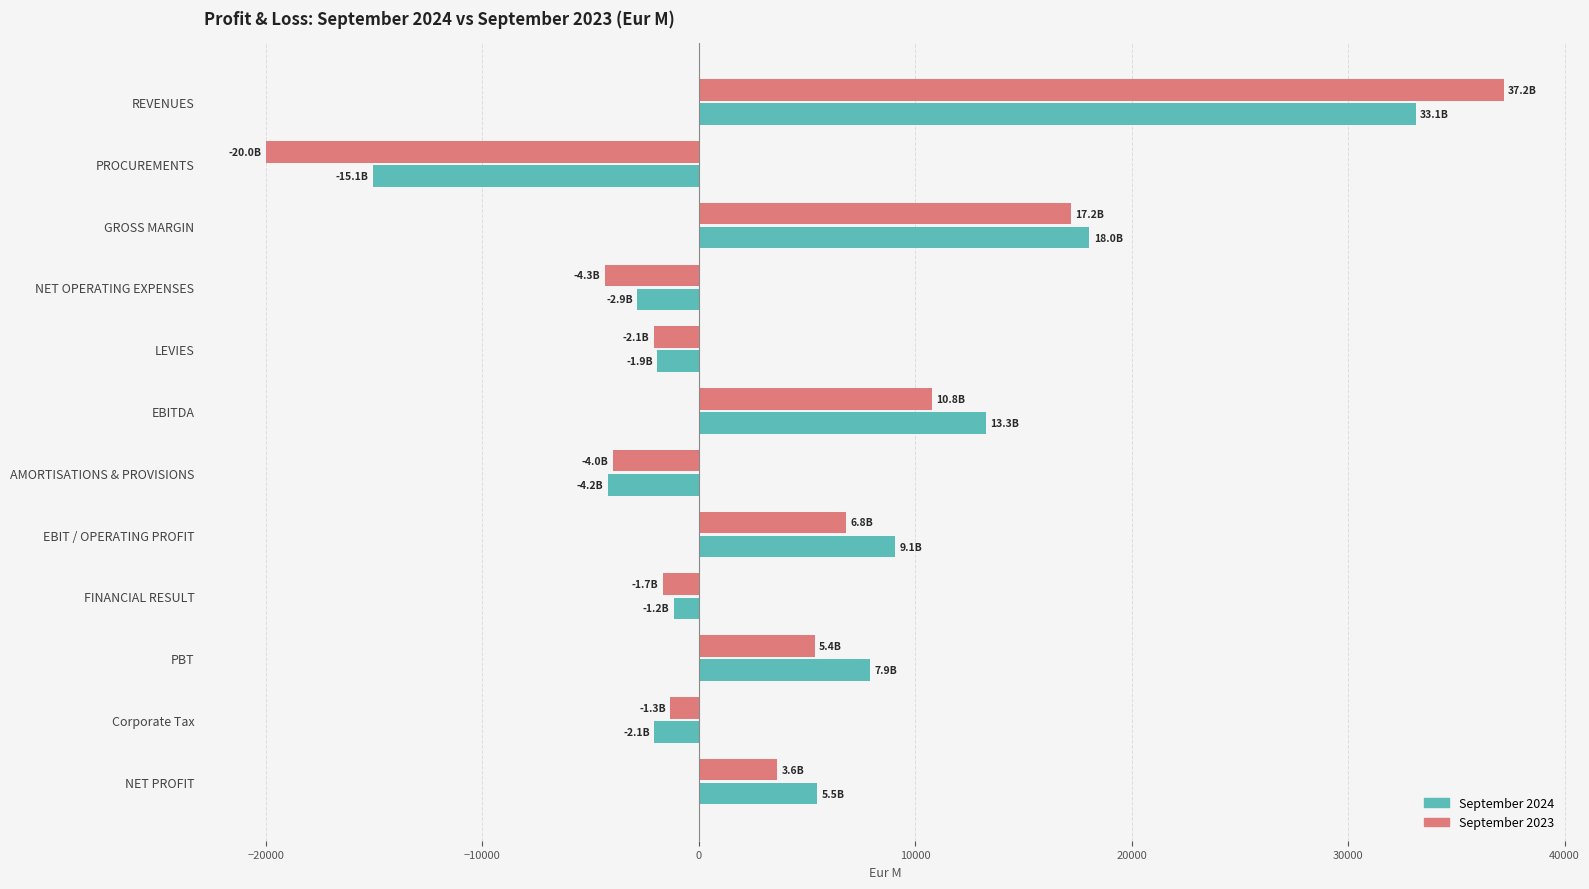

Which series has the widest spread of values?

September 2023